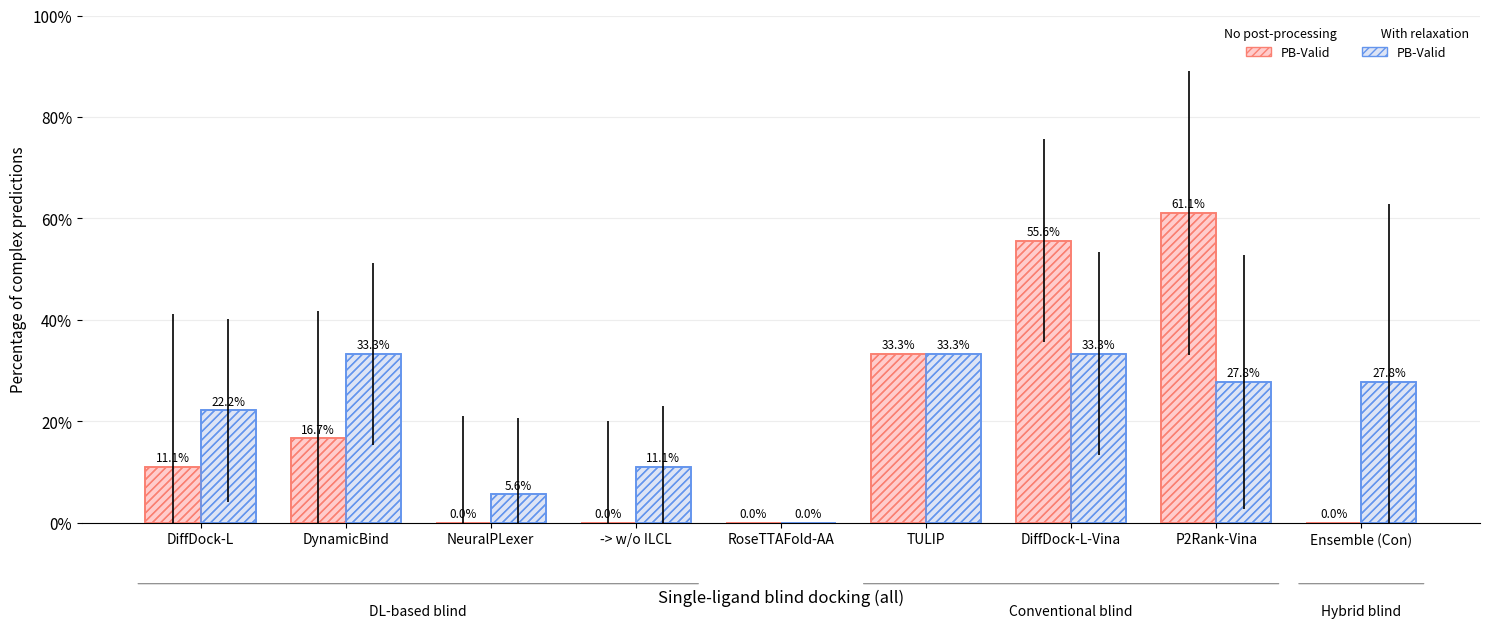

What is the sum of the No post-processing  PB-Valid values at P2Rank-Vina and DiffDock-L-Vina?

1.2